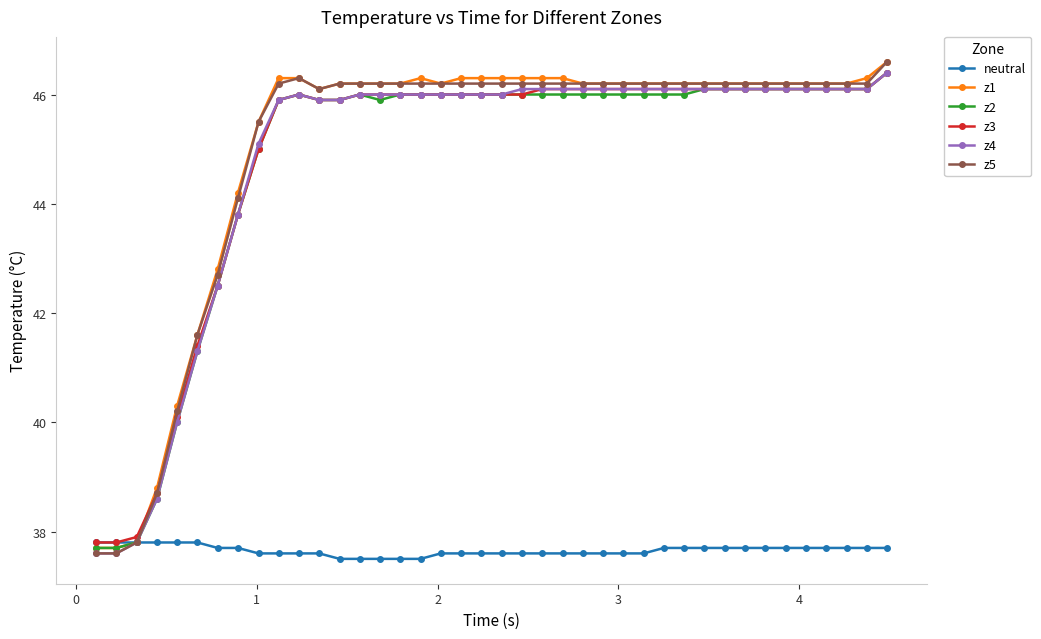

What is the difference between the second highest and second lowest values in the z4 series?

8.5